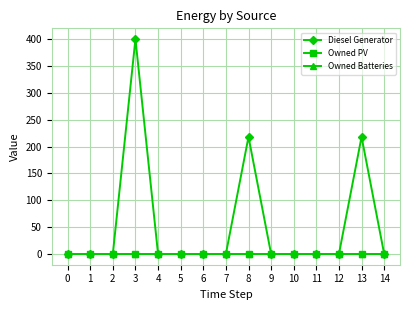

Which series changed the most between 6 and 11?

Diesel Generator